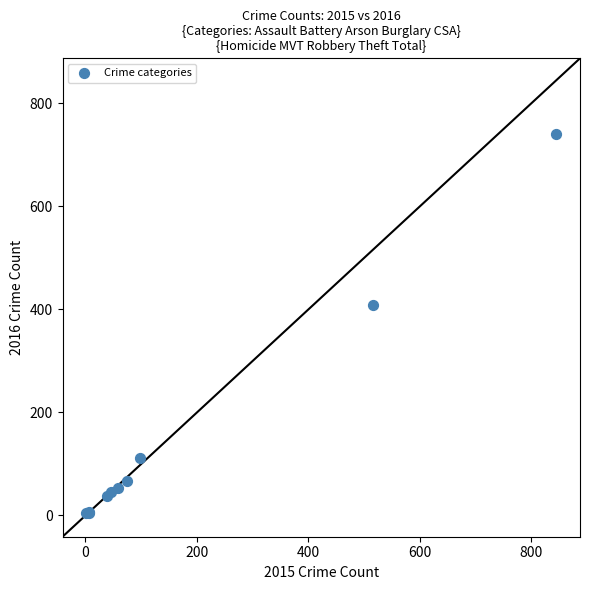

What Y value in the scatter plot is closest to 372?

409